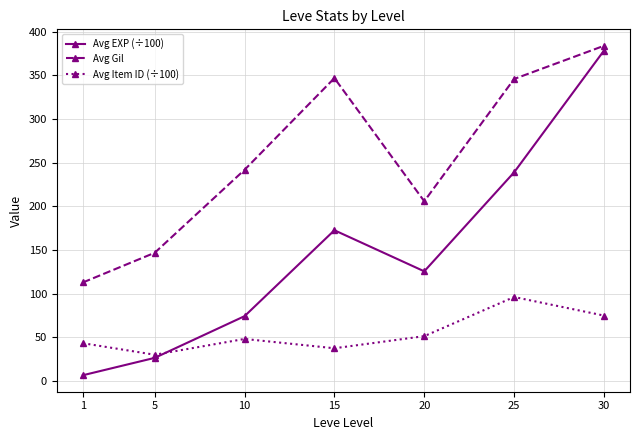

List the series in order of their overall mean, highest first.

Avg Gil, Avg EXP (÷100), Avg Item ID (÷100)